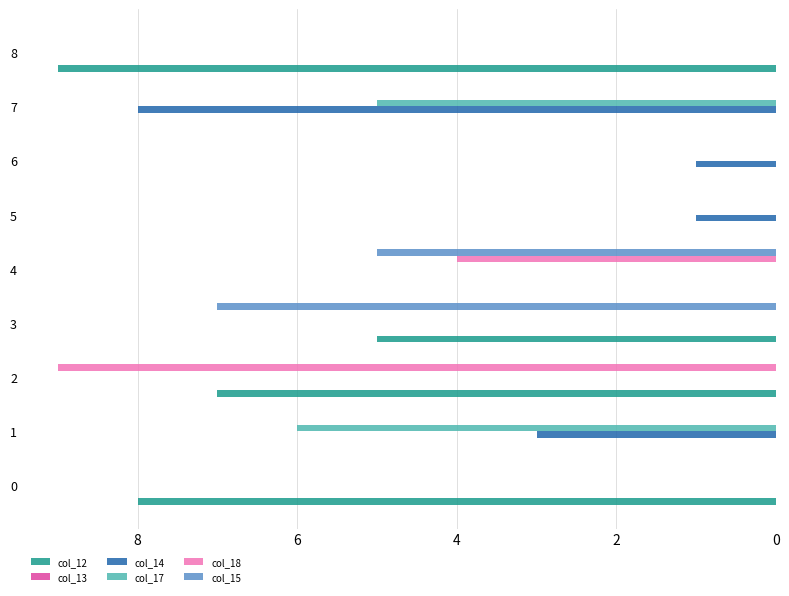

What is the spread (max minus min) of values at 0?

8